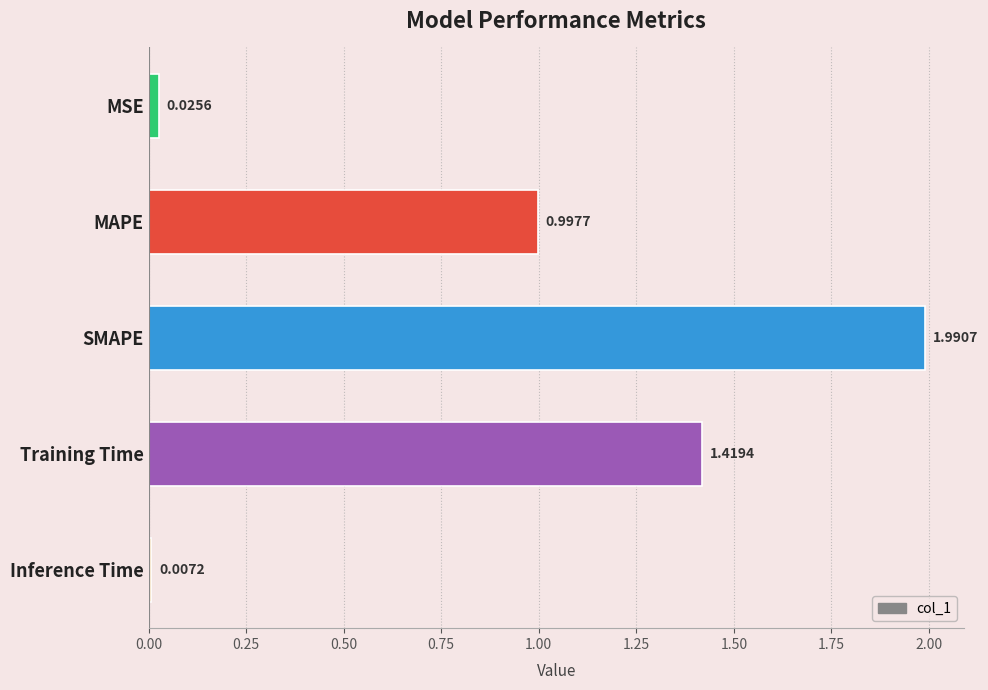

What is the label of the 4th bar from the bottom?

MAPE